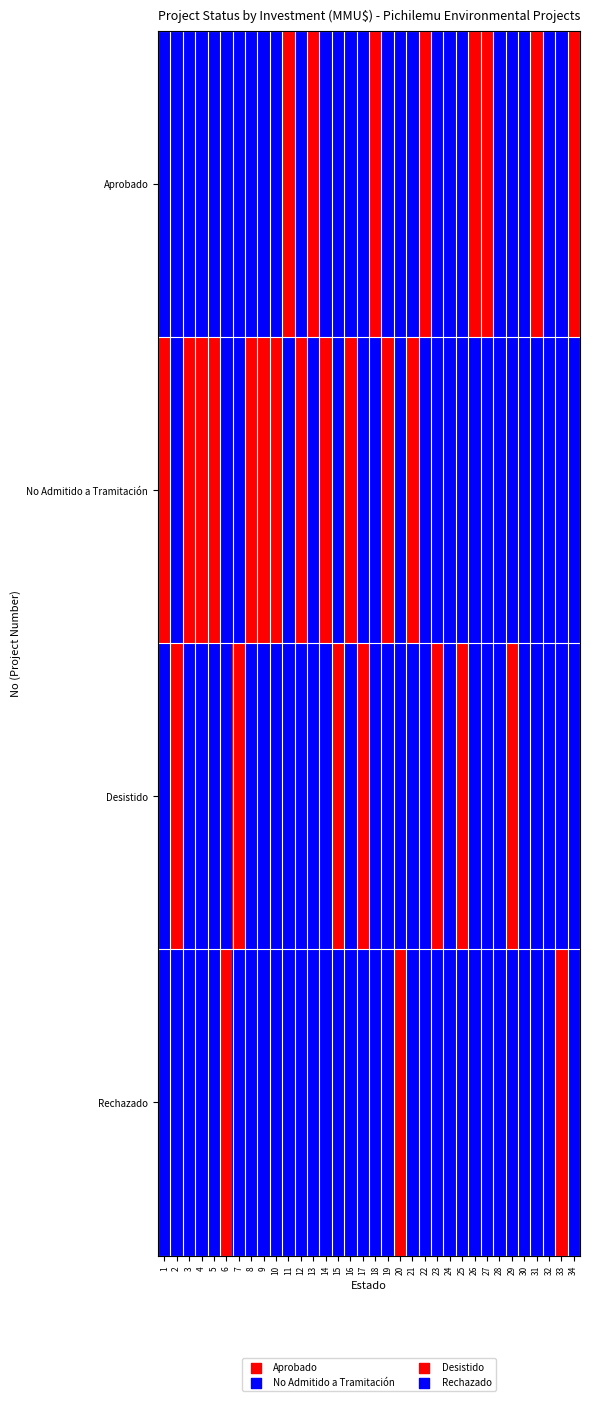

Reading right to left, list all the values displayed in this chart.

Aprobado: 34=1	33=0	32=0	31=1	30=0	29=0	28=0	27=1	26=1	25=0	24=0	23=0	22=1	21=0	20=0	19=0	18=1	17=0	16=0	15=0	14=0	13=1	12=0	11=1	10=0	9=0	8=0	7=0	6=0	5=0	4=0	3=0	2=0	1=0
No Admitido a Tramitación: 34=0	33=0	32=0	31=0	30=0	29=0	28=0	27=0	26=0	25=0	24=0	23=0	22=0	21=1	20=0	19=1	18=0	17=0	16=1	15=0	14=1	13=0	12=1	11=0	10=1	9=1	8=1	7=0	6=0	5=1	4=1	3=1	2=0	1=1
Desistido: 34=0	33=0	32=0	31=0	30=0	29=1	28=0	27=0	26=0	25=1	24=0	23=1	22=0	21=0	20=0	19=0	18=0	17=1	16=0	15=1	14=0	13=0	12=0	11=0	10=0	9=0	8=0	7=1	6=0	5=0	4=0	3=0	2=1	1=0
Rechazado: 34=0	33=1	32=0	31=0	30=0	29=0	28=0	27=0	26=0	25=0	24=0	23=0	22=0	21=0	20=1	19=0	18=0	17=0	16=0	15=0	14=0	13=0	12=0	11=0	10=0	9=0	8=0	7=0	6=1	5=0	4=0	3=0	2=0	1=0